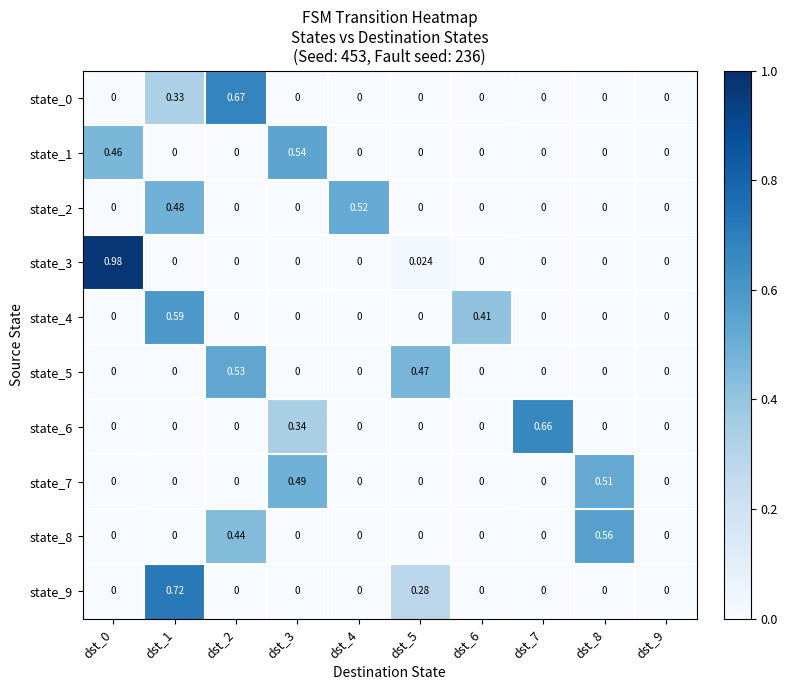

Between dst_1 and dst_7, which series saw the biggest shift?

state_9